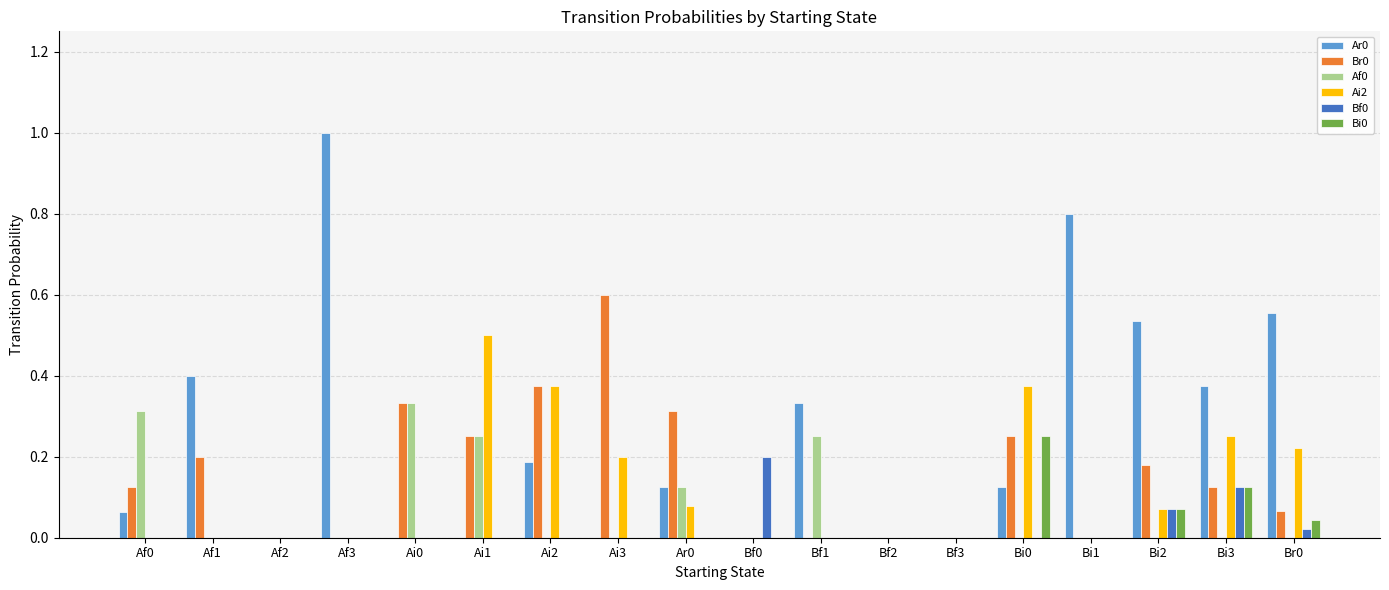

The Bi0 series shows 0.0 at Ai0. True or false?

True